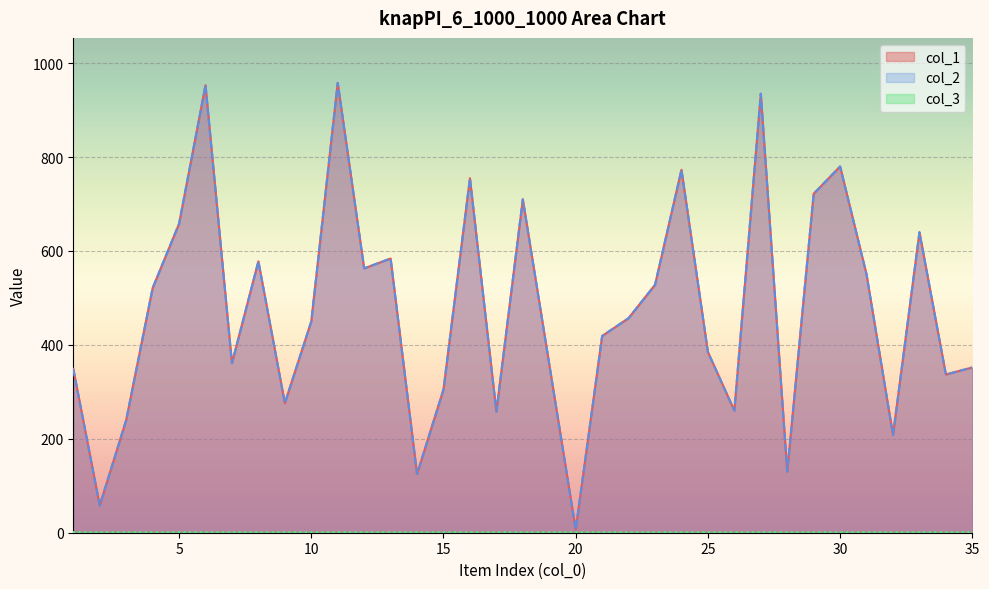

True or false: col_2 and col_1 cross at least once.

False